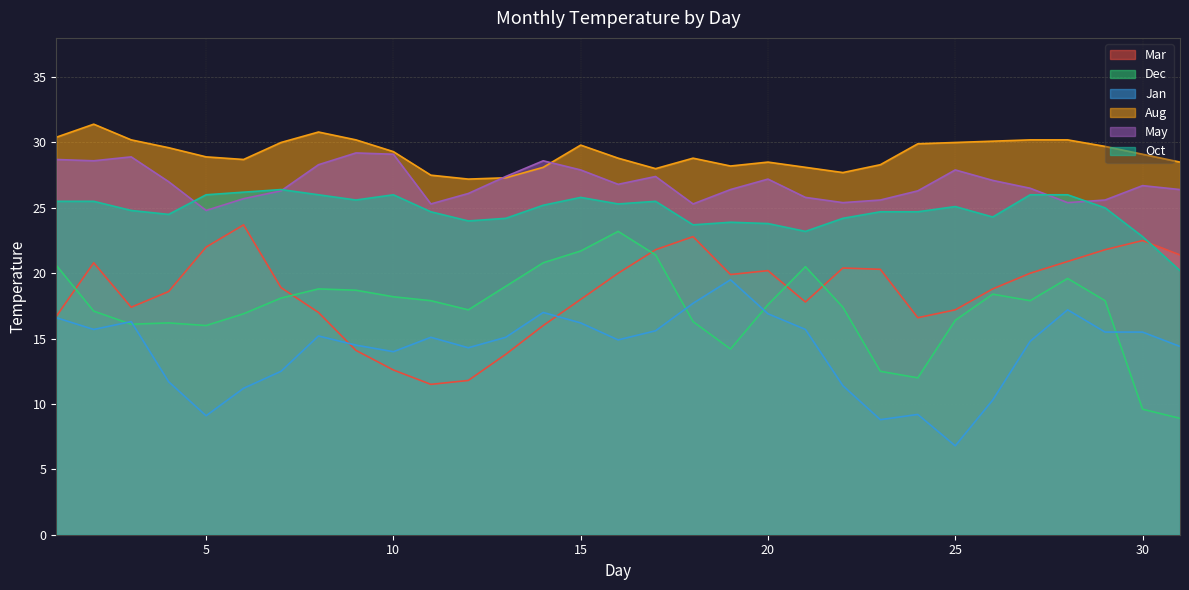

How many interior local peaks does the Jan series have?

7